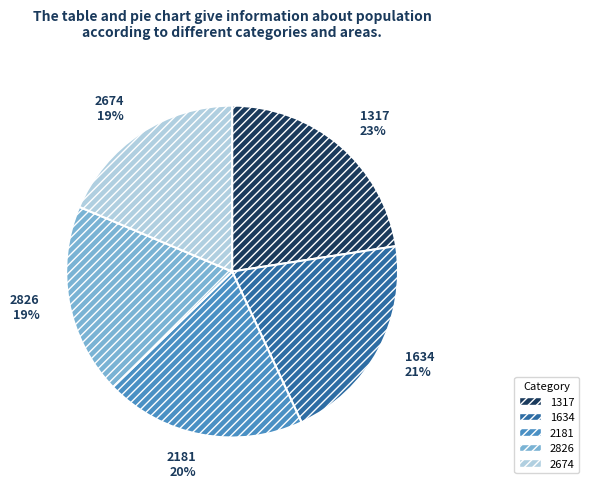

Does 2181 account for over 50% of the chart?

No